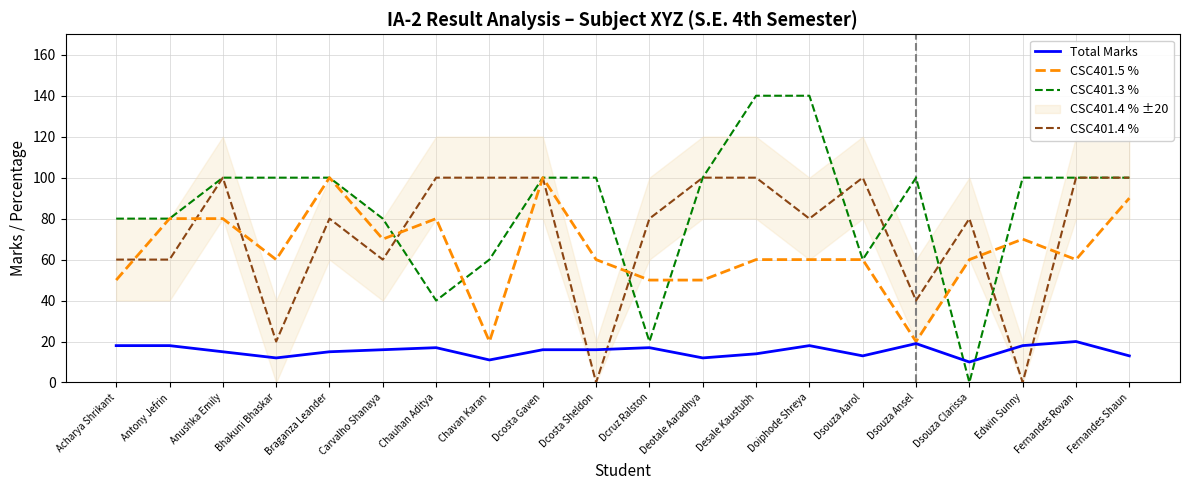

At which category is the sum across all series the highest?

Dcosta Gaven